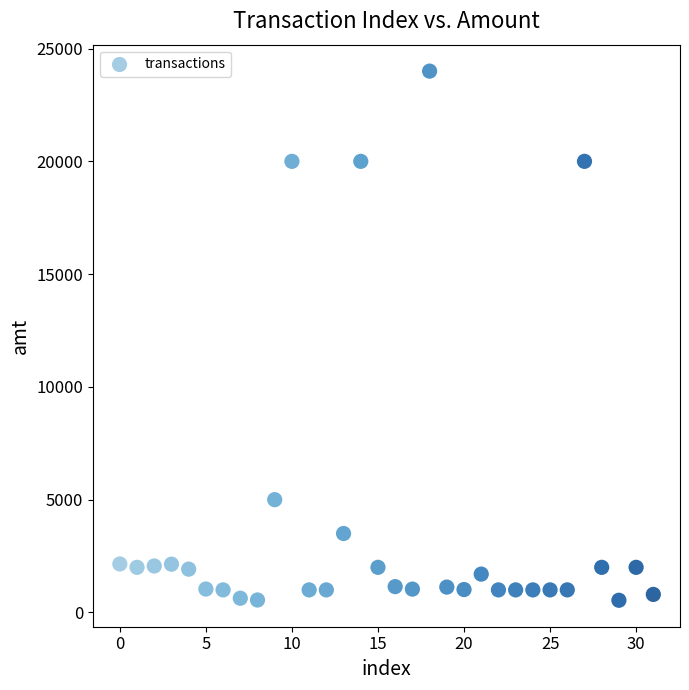

What is the range of Y values (max minus min)?

23460